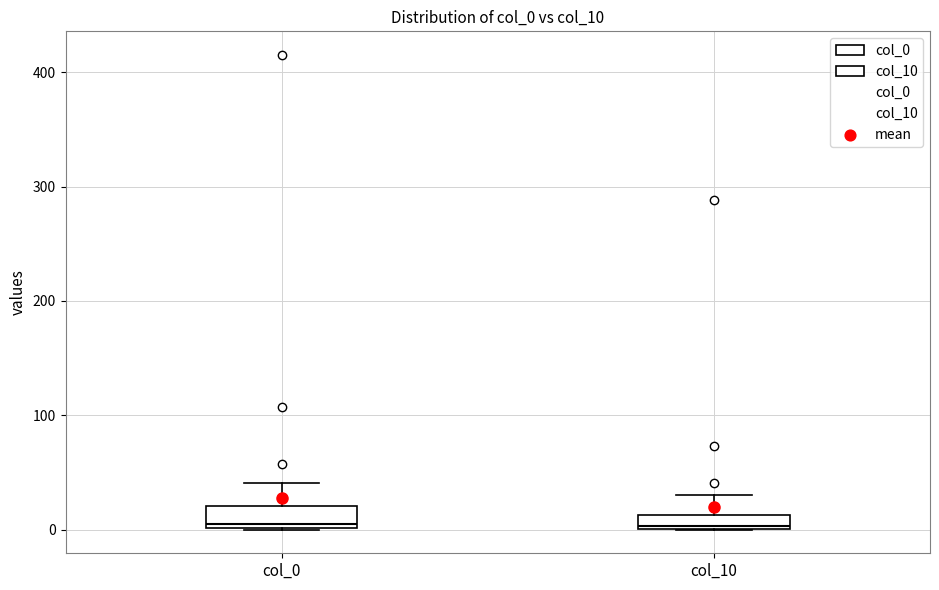

Where is the upper edge of the box for col_10 on the y-axis? The values are not printed on the chart, so give them approximately, as read against the axis.

10